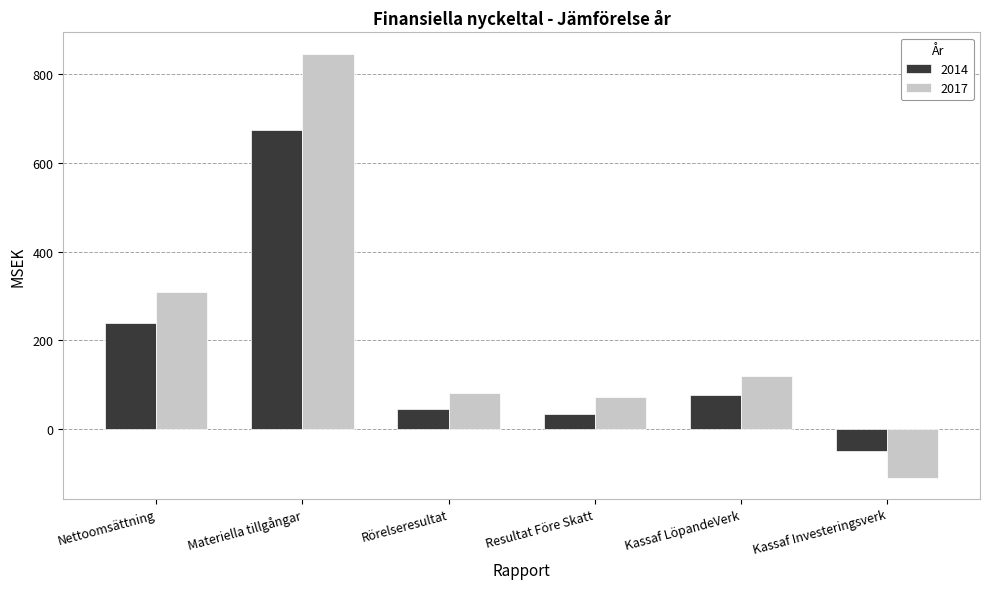

What is the difference between the maximum and minimum values in the 2014 series?

724.3